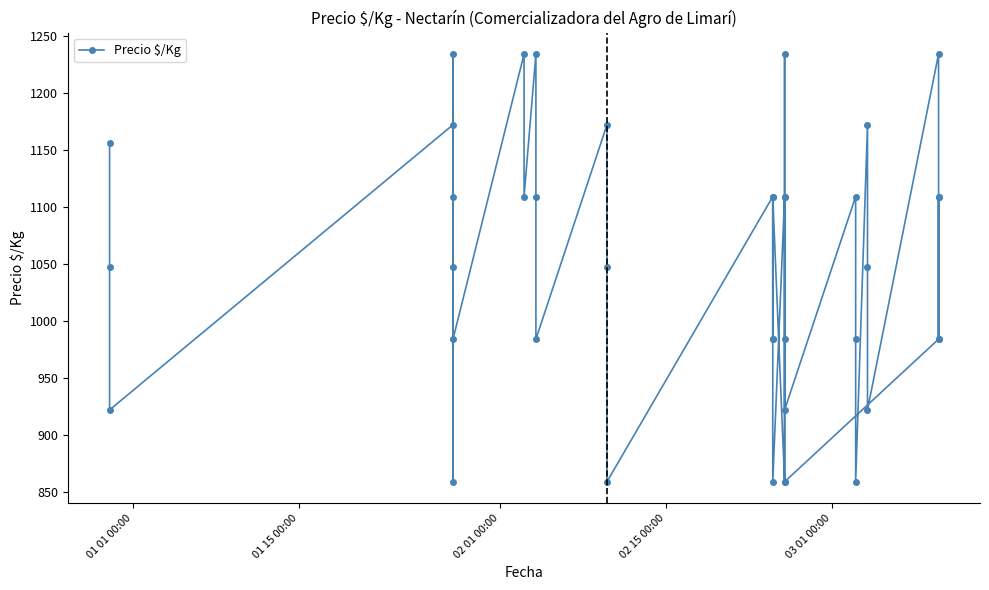

What is the greatest value displayed?

1234